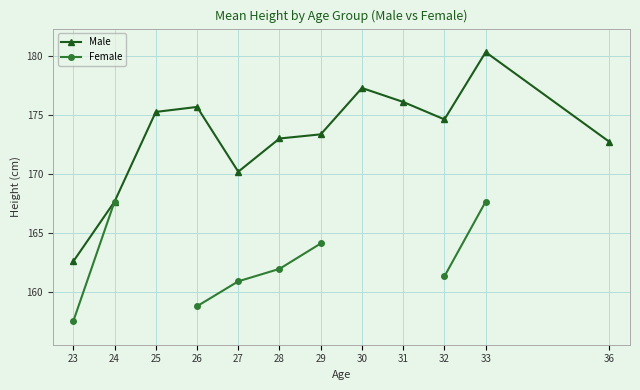

What is the value of the Female point at the 5th from the left?

160.9